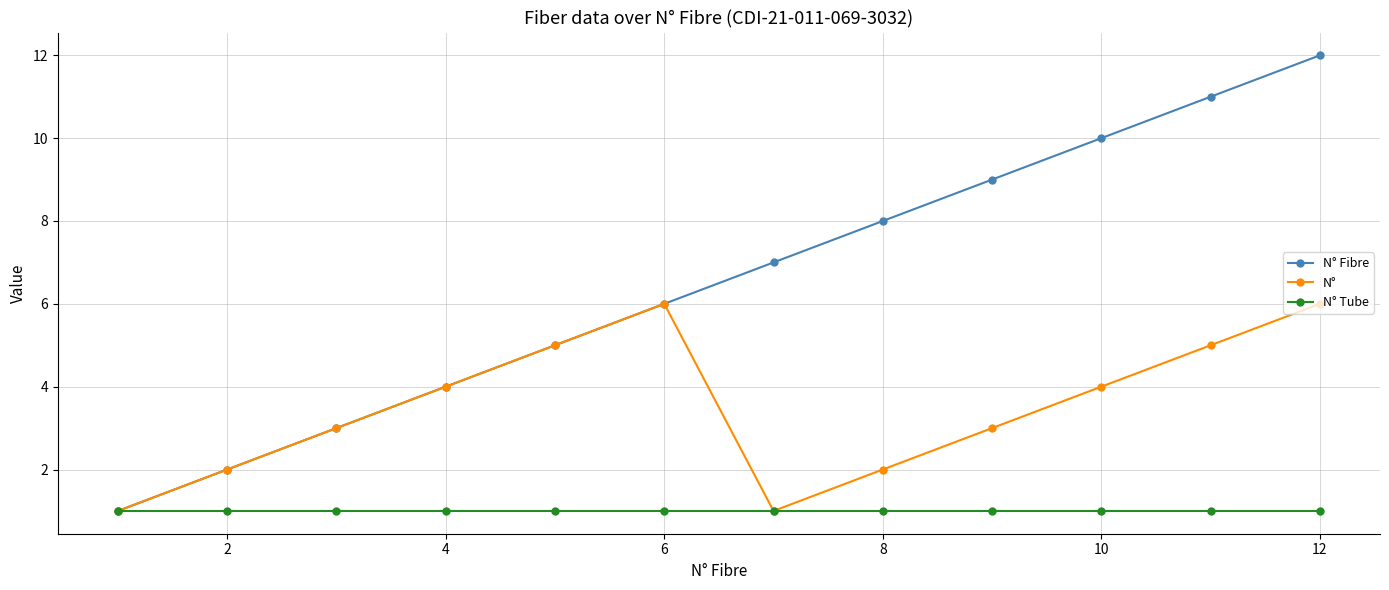

True or false: N° Fibre has more than 0 points higher than both neighbors.

False